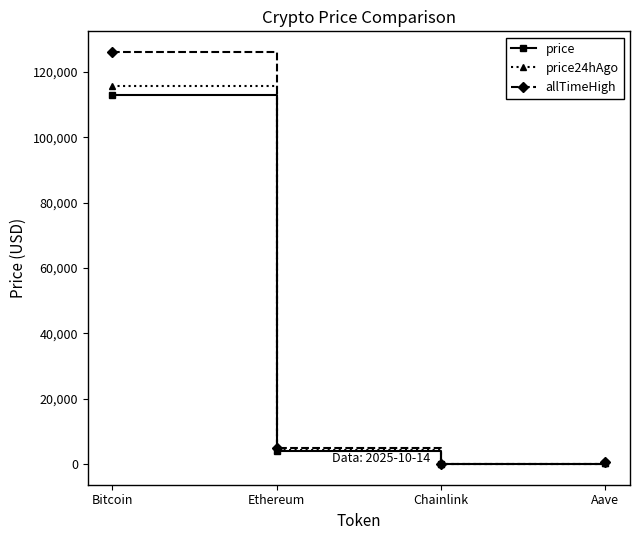

At which label does allTimeHigh reach its peak?

Bitcoin